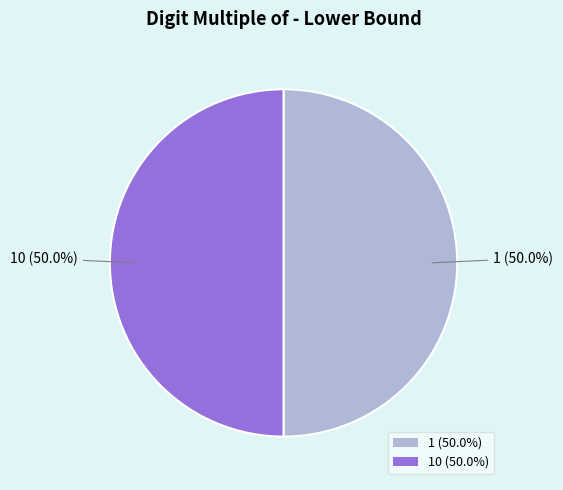

What is the ratio of the value at 1 (50.0%) to the value at 10 (50.0%)?

1.0